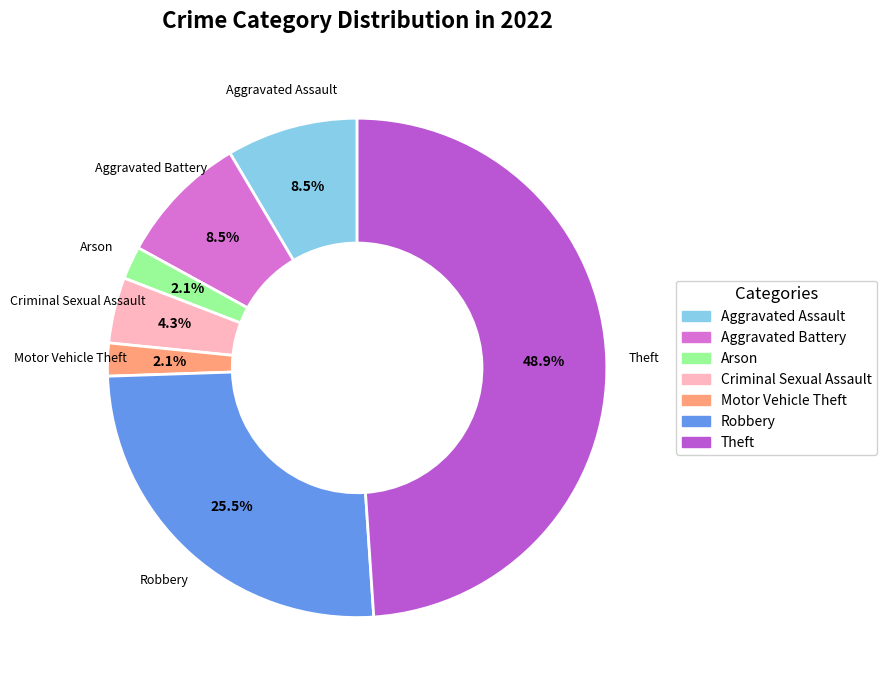

How many segments does this pie chart have?

7